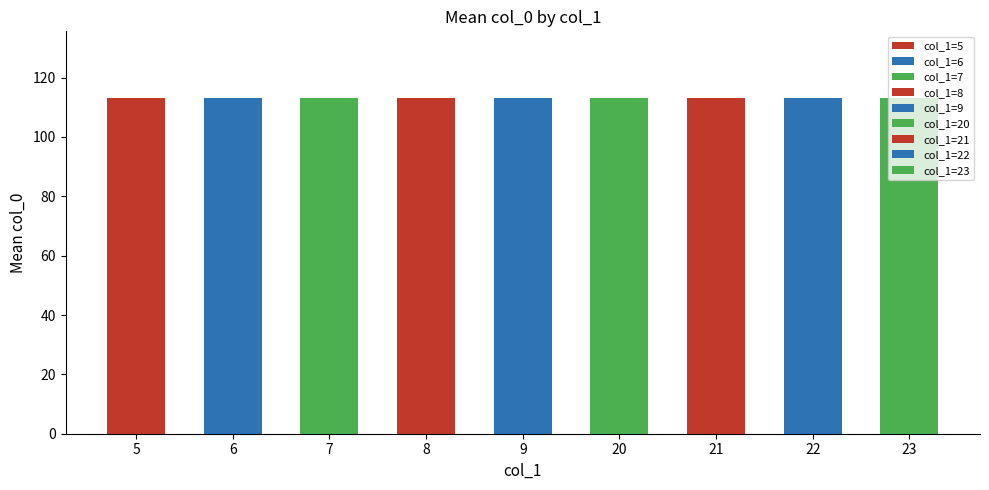

True or false: the data shows 171 at 8.

False